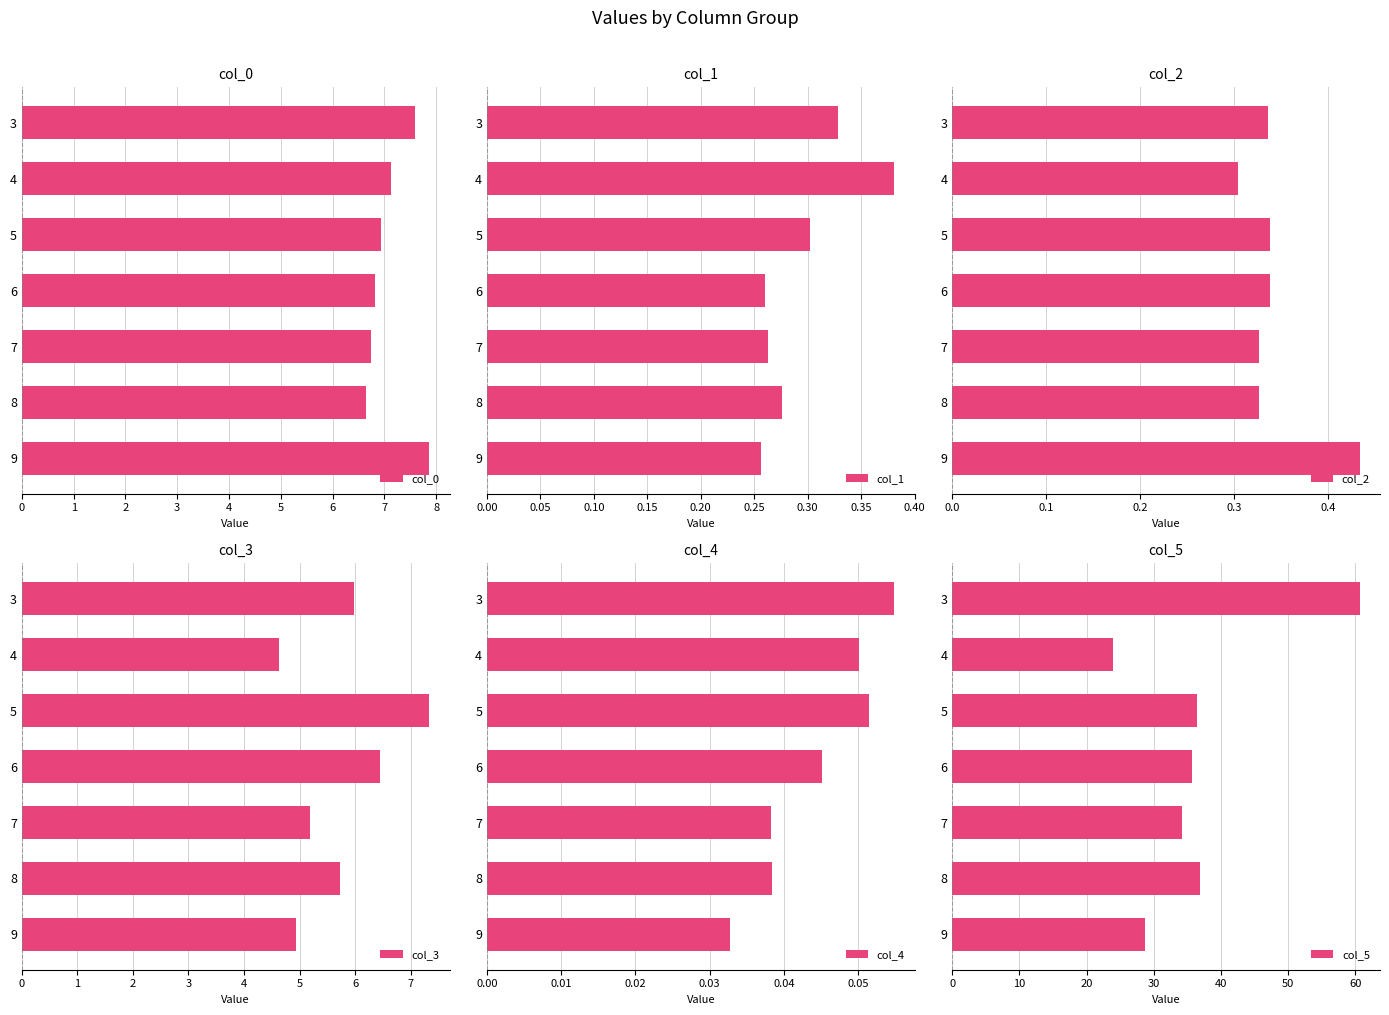

What is the greatest value displayed?

60.7